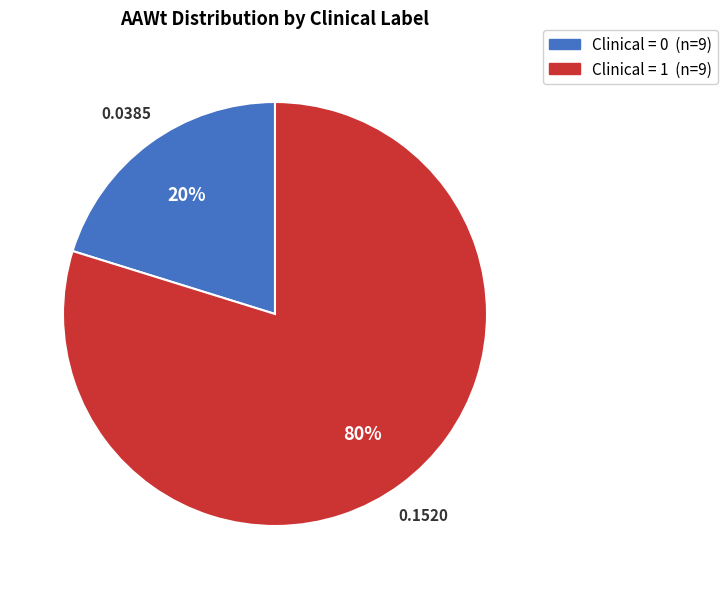

To the nearest percent, what is the average slice percentage?

50%